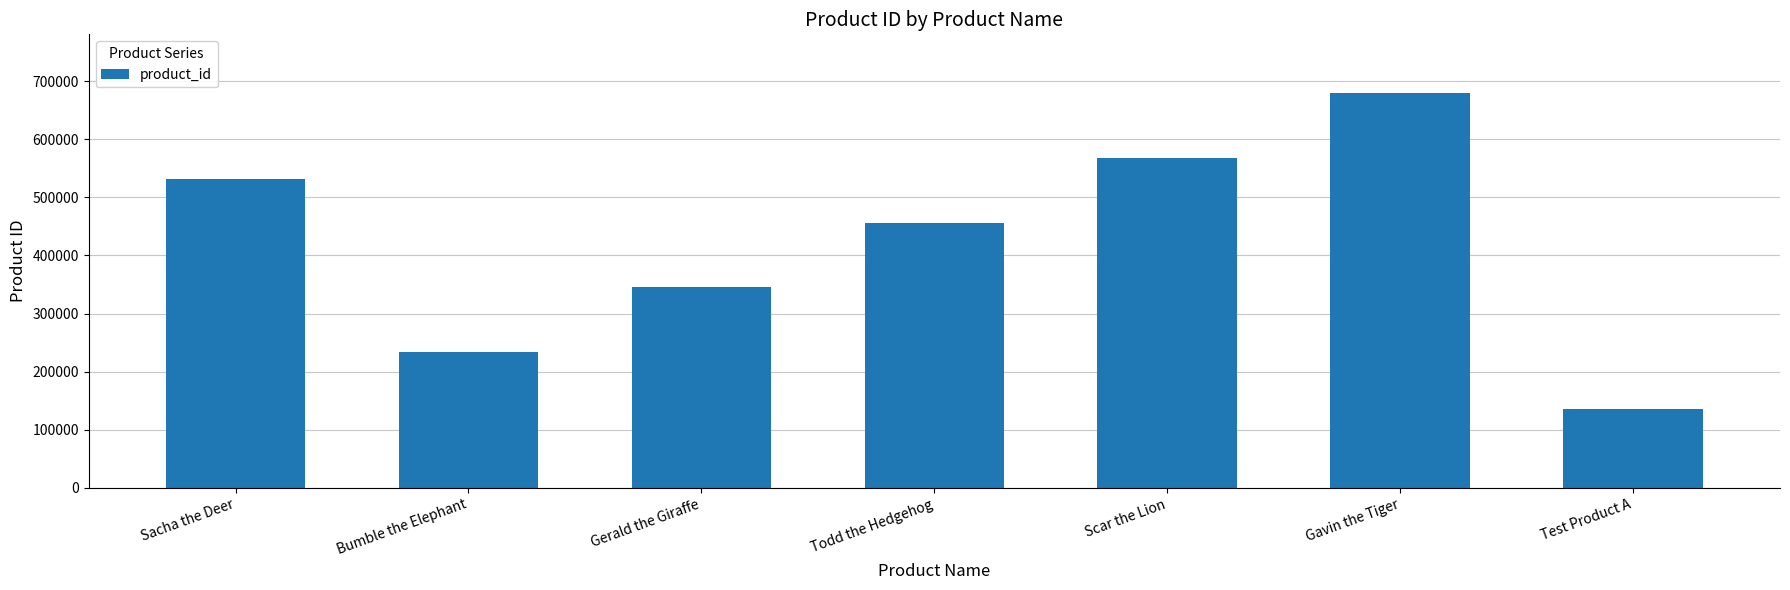

What is the change in value from Sacha the Deer to Bumble the Elephant?

-297956